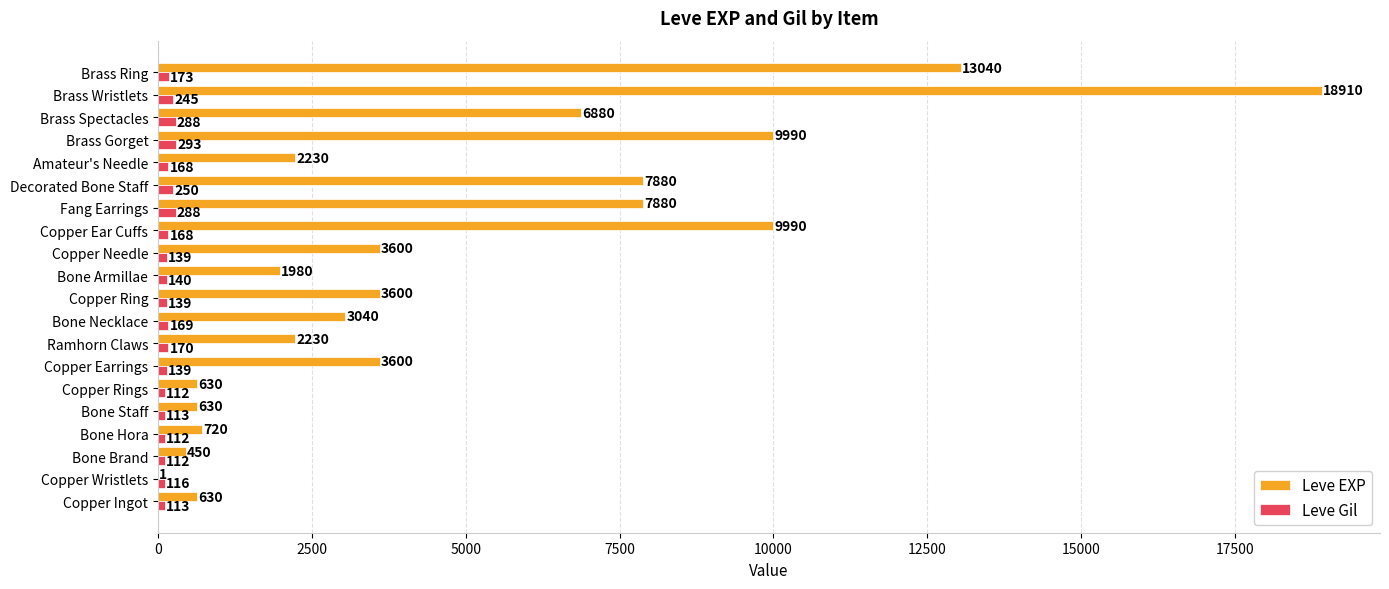

Between Bone Hora and Ramhorn Claws, which series saw the biggest shift?

Leve EXP